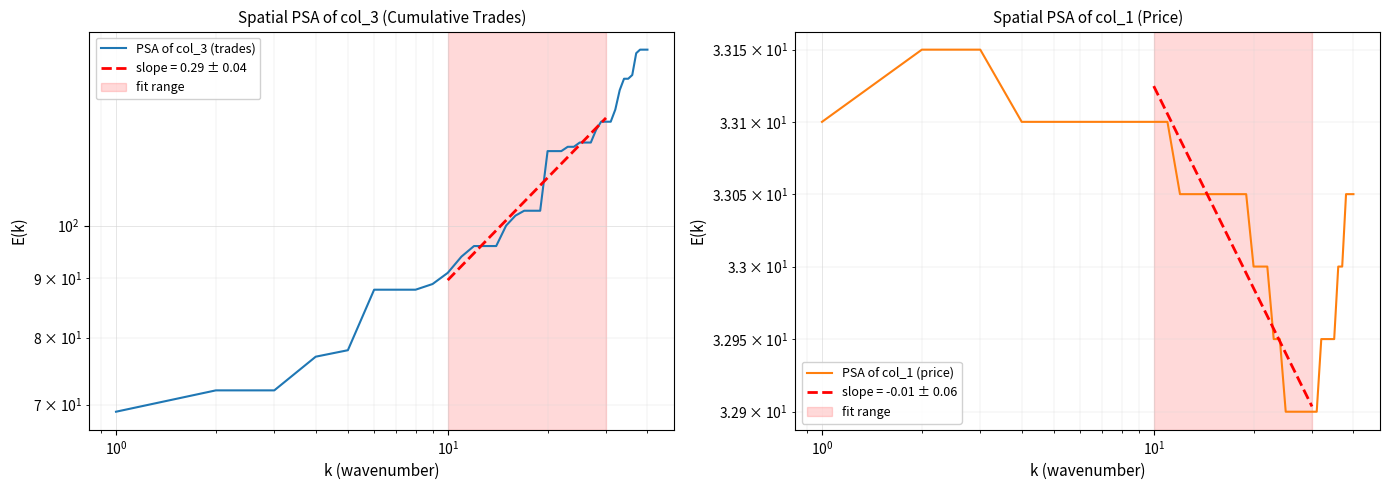

True or false: PSA of col_3 (trades) and PSA of col_1 (price) intersect in this chart.

False